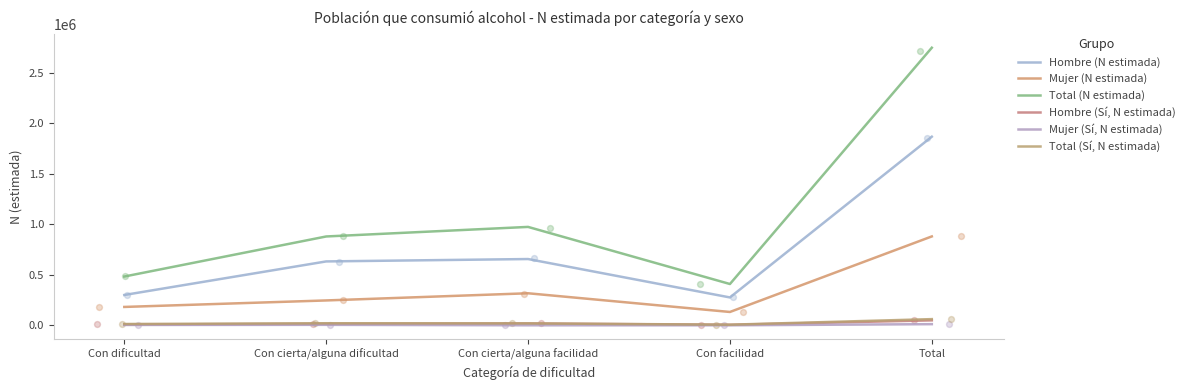

What are all the series names shown in the legend?

Hombre (N estimada), Mujer (N estimada), Total (N estimada), Hombre (Sí, N estimada), Mujer (Sí, N estimada), Total (Sí, N estimada)